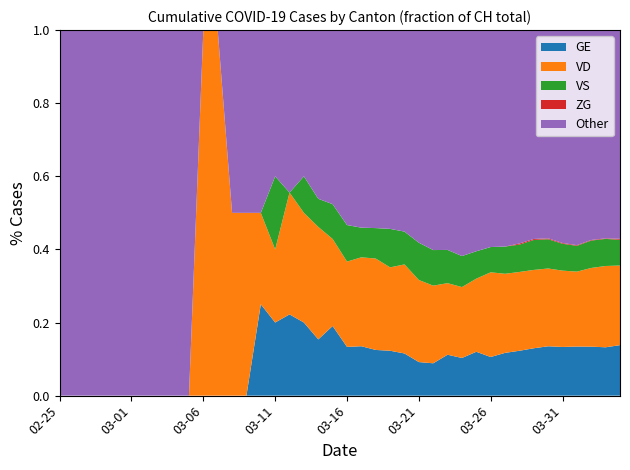

What is the total value across all series at 02-25?

1.0